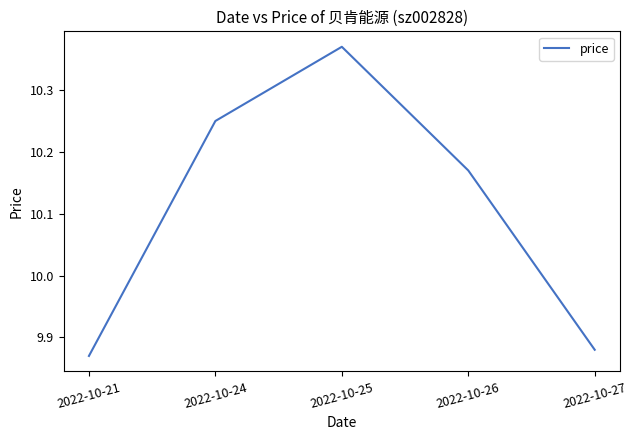

Is it true that the value at 2022-10-26 is 15.4?

False